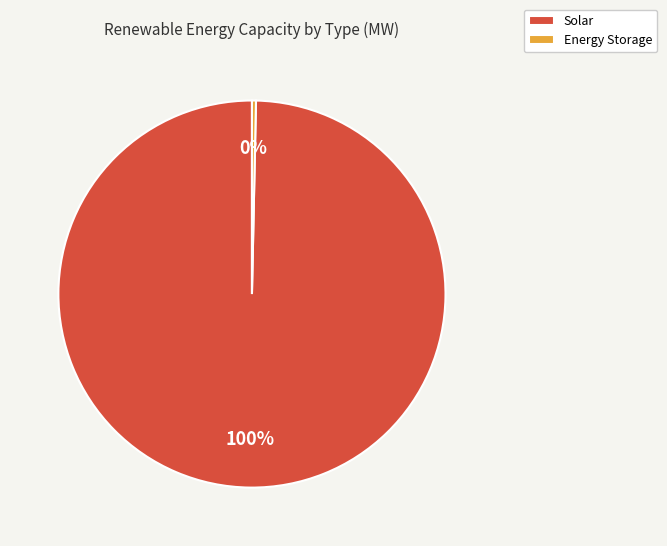

Rank the categories by value from lowest to highest.

Energy Storage, Solar